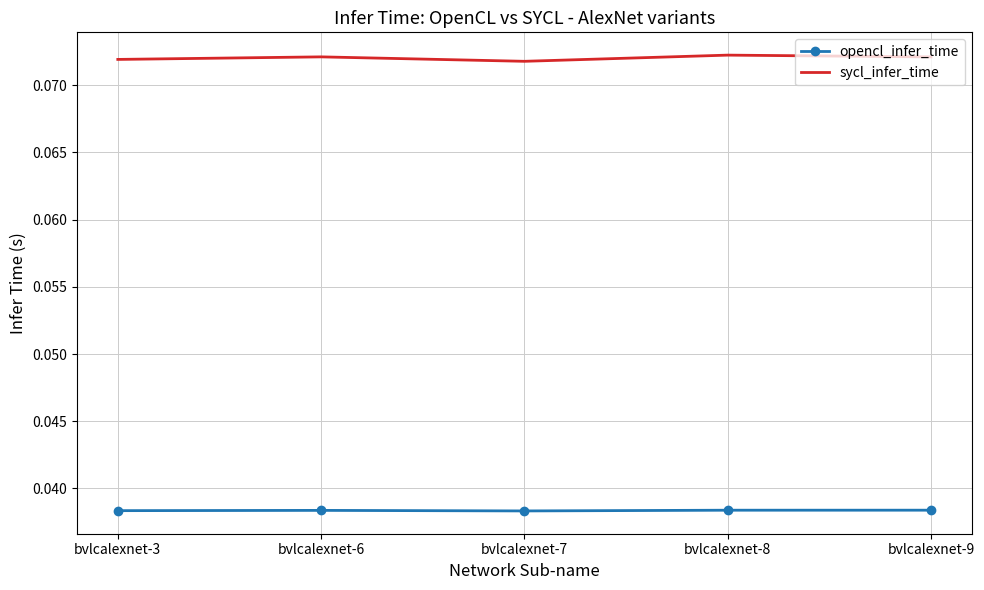

Rank the series by their average value, from highest to lowest.

sycl_infer_time, opencl_infer_time